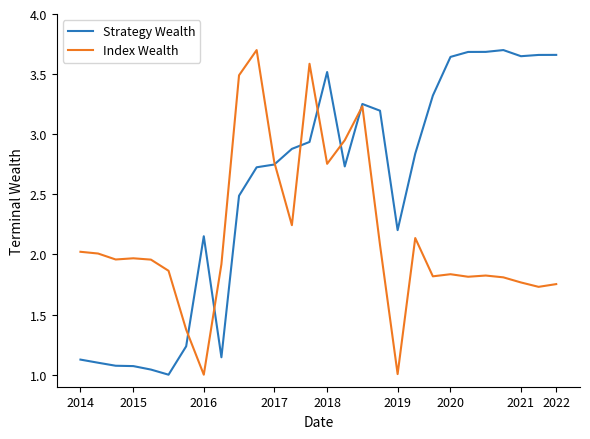

Rank the series by their average value, from lowest to highest.

Index Wealth, Strategy Wealth